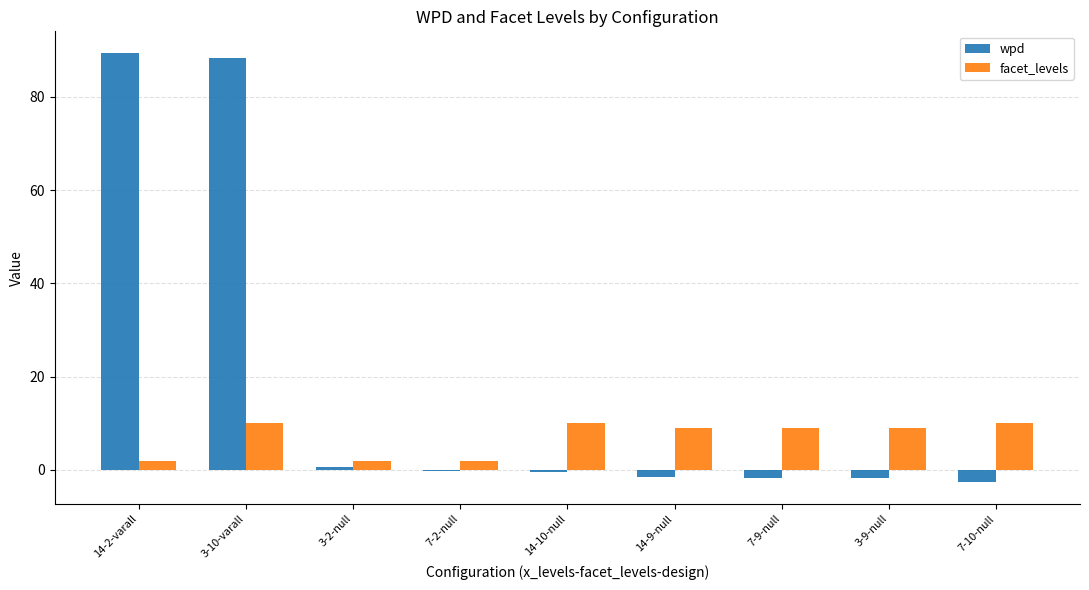

Which series changed the most between 3-10-varall and 14-10-null?

wpd